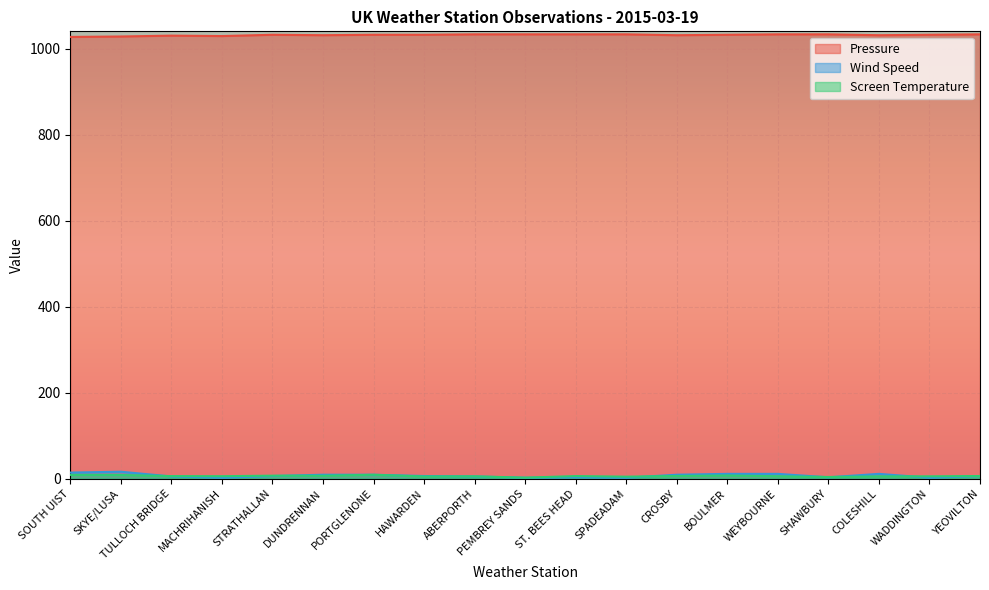

What is the difference between the Wind Speed values at WADDINGTON and HAWARDEN?

4.0